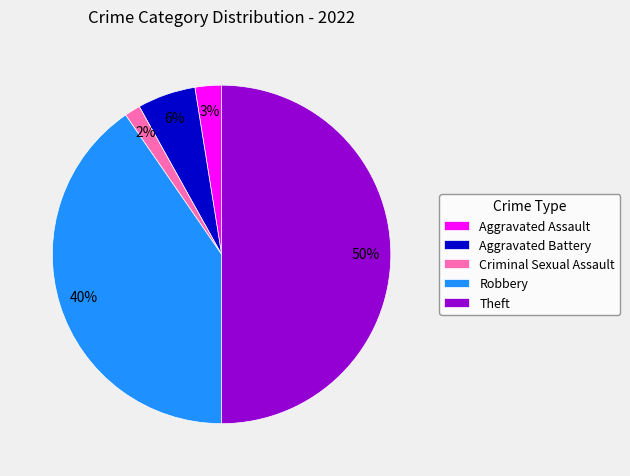

Is it true that Theft is 60% of the pie?

False